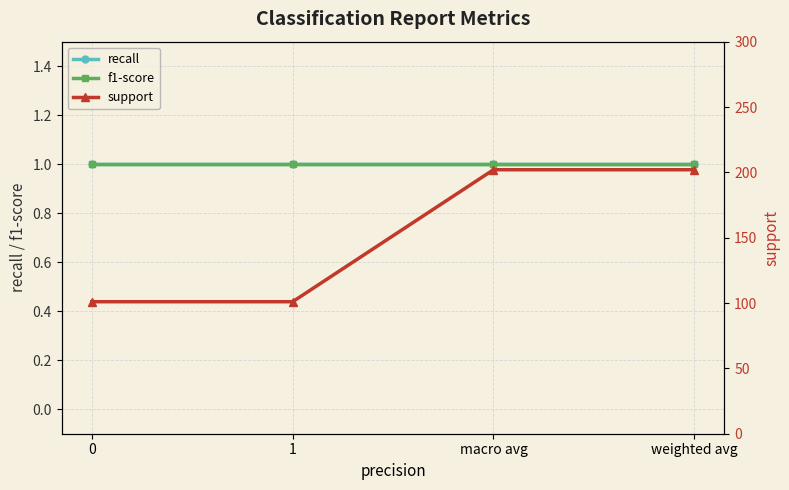

How many series are shown in this chart?

3